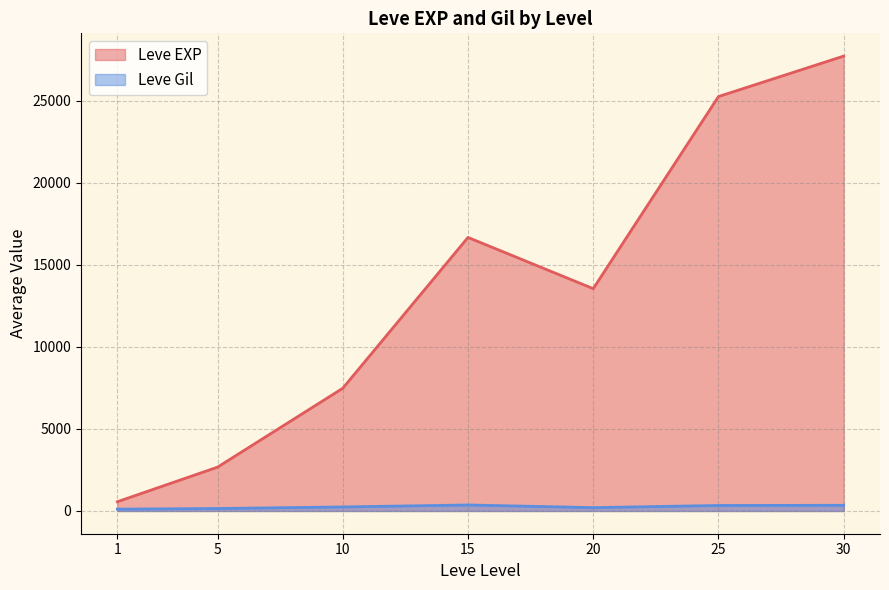

How many lines are shown in the chart?

2